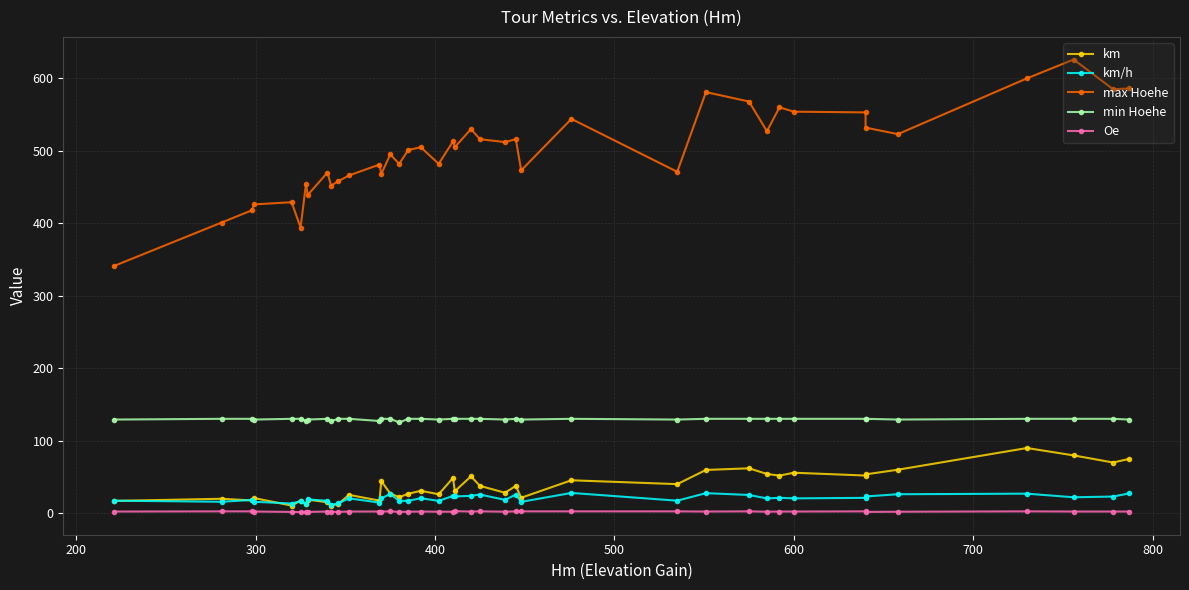

True or false: km/h and km intersect in this chart.

True